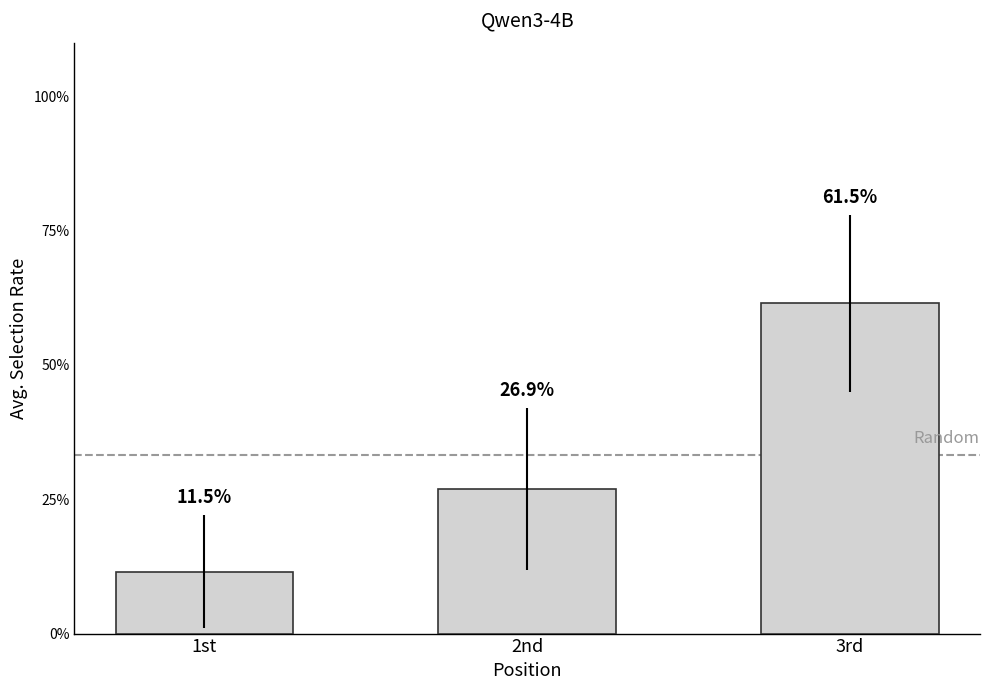

Which label corresponds to the smallest value in the chart?

1st